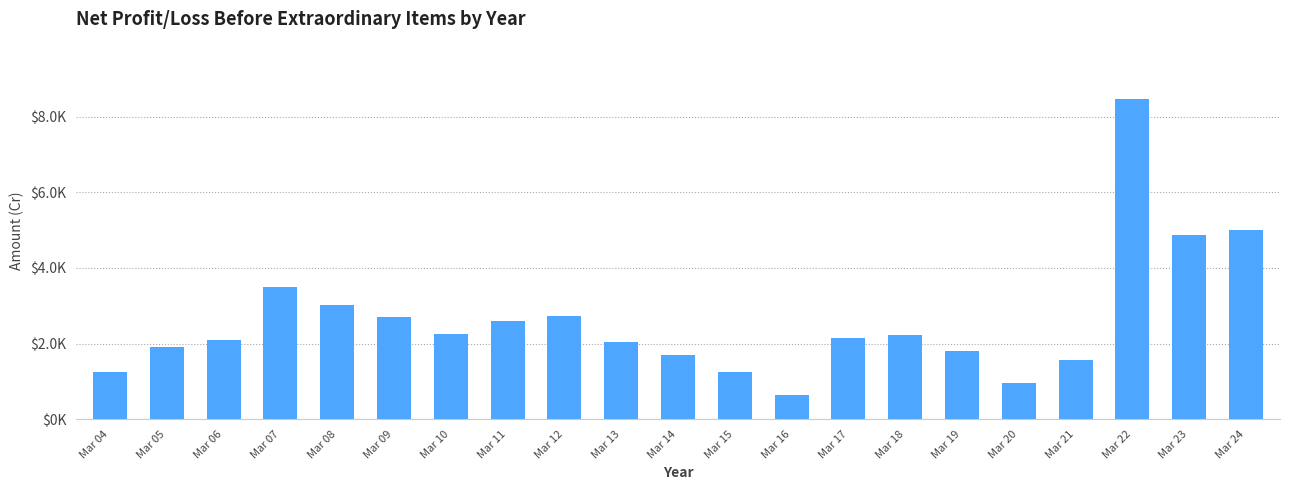

Does the chart contain any negative values?

No